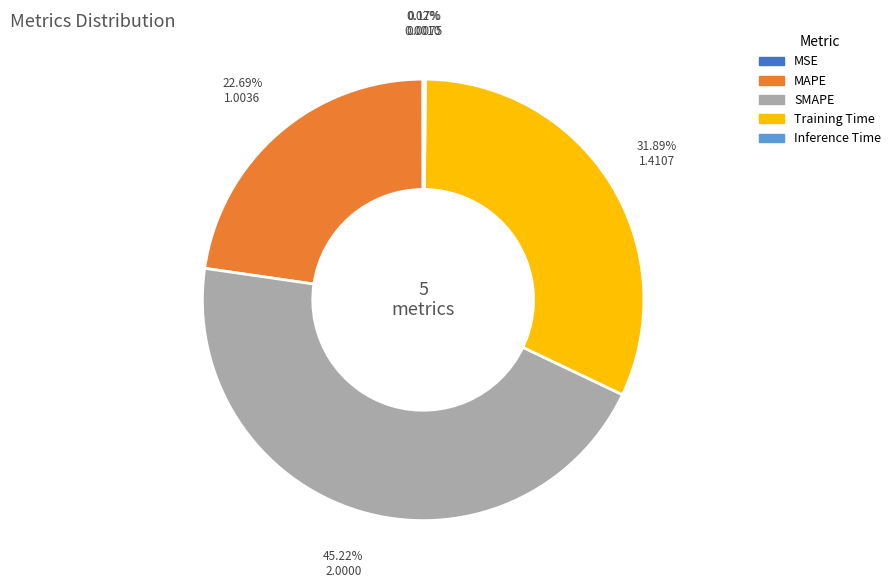

How much of the chart is everything except SMAPE?

54.8%